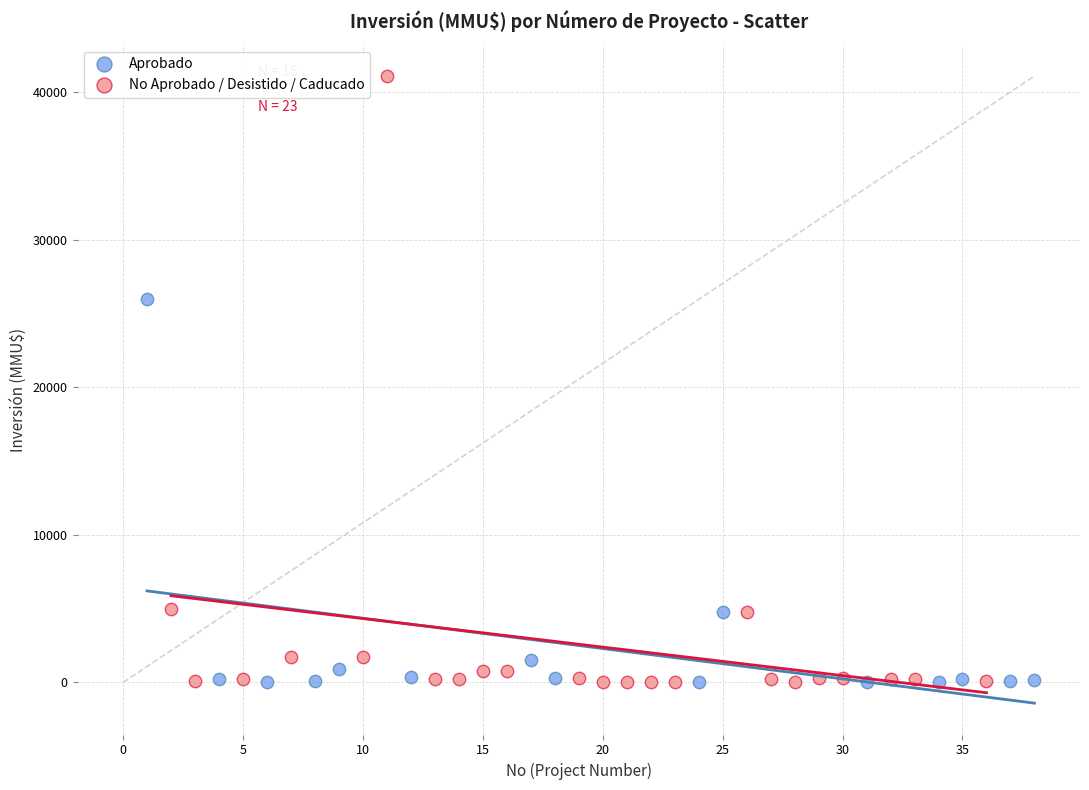

Which series has the largest Y range (max minus min)?

No Aprobado / Desistido / Caducado